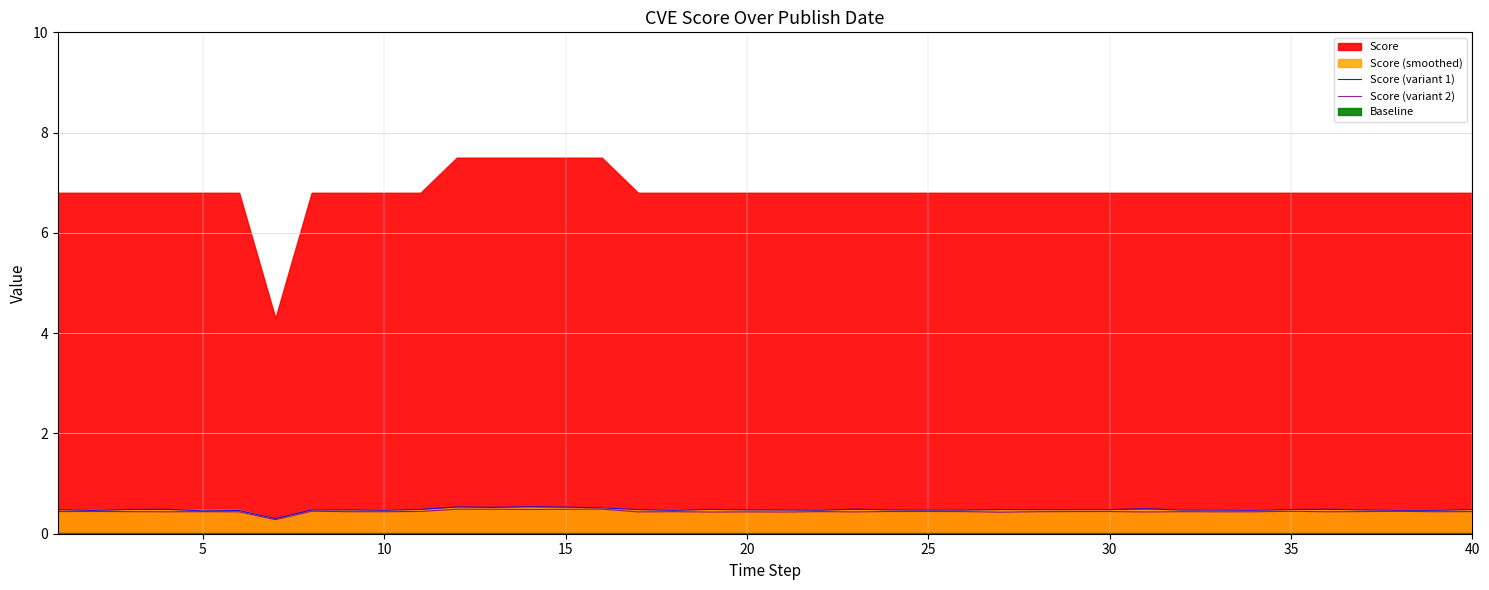

What is the maximum value for Score (variant 2)?

0.5